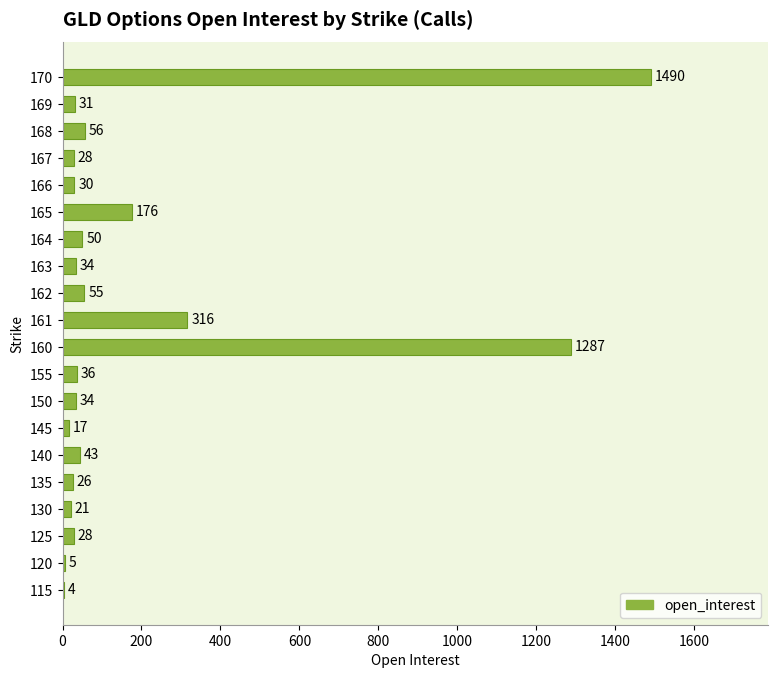

What is the greatest value displayed?

1490